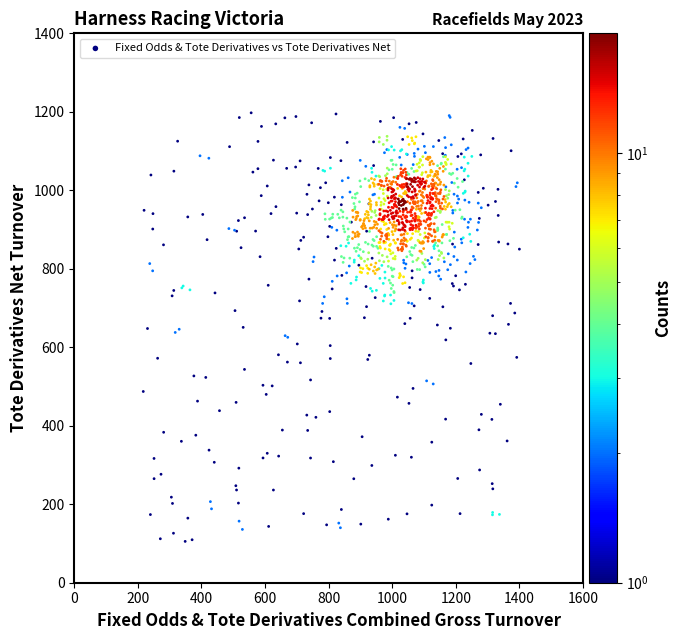

What is the range of Y values (max minus min)?

1092.1